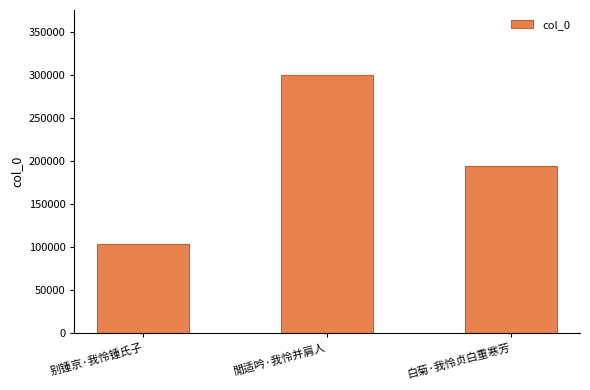

What is the ratio of the value at 閒适吟·我怜并肩人 to the value at 白菊·我怜贞白重寒芳?

1.6